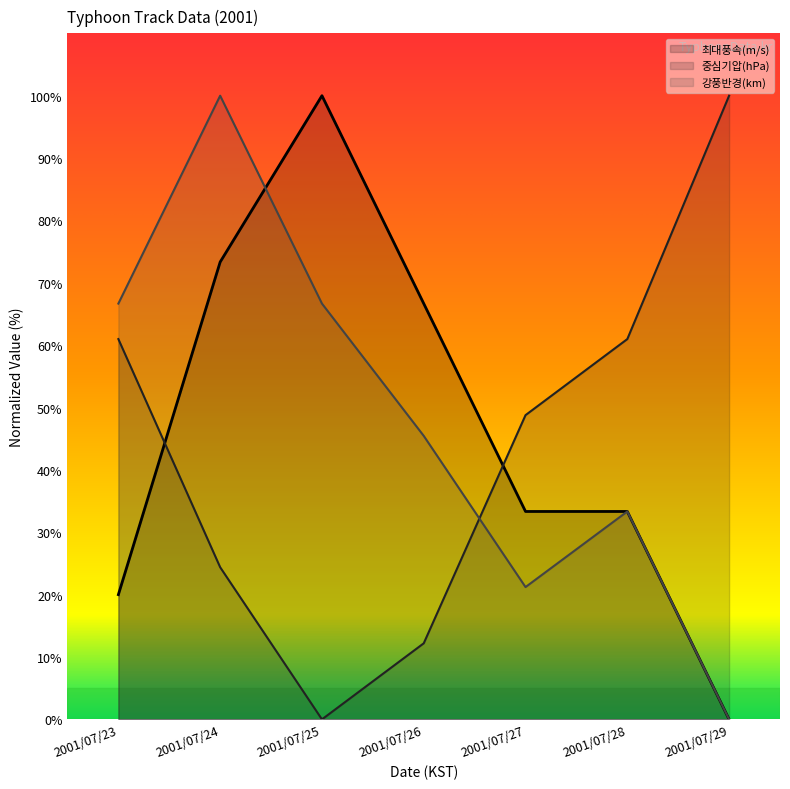

List the series in order of their overall mean, highest first.

강풍반경(km), 최대풍속(m/s), 중심기압(hPa)